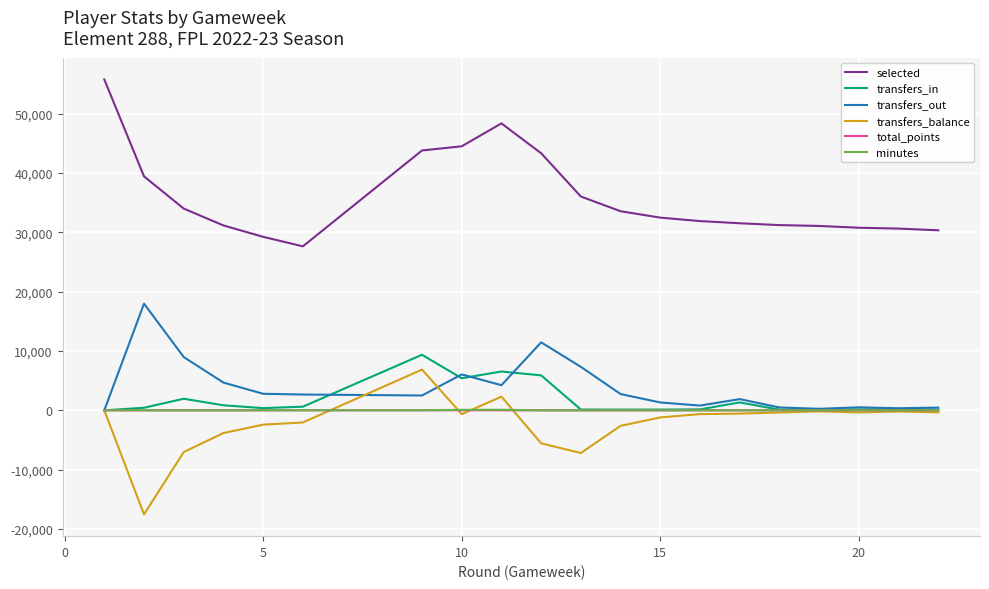

How many lines are shown in the chart?

6